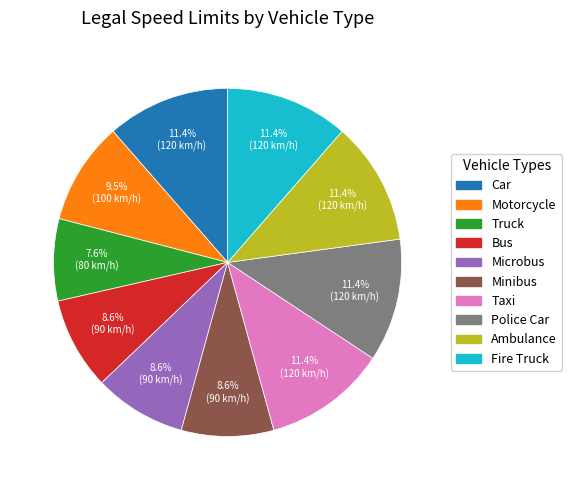

True or false: Truck accounts for 8% of the total.

True